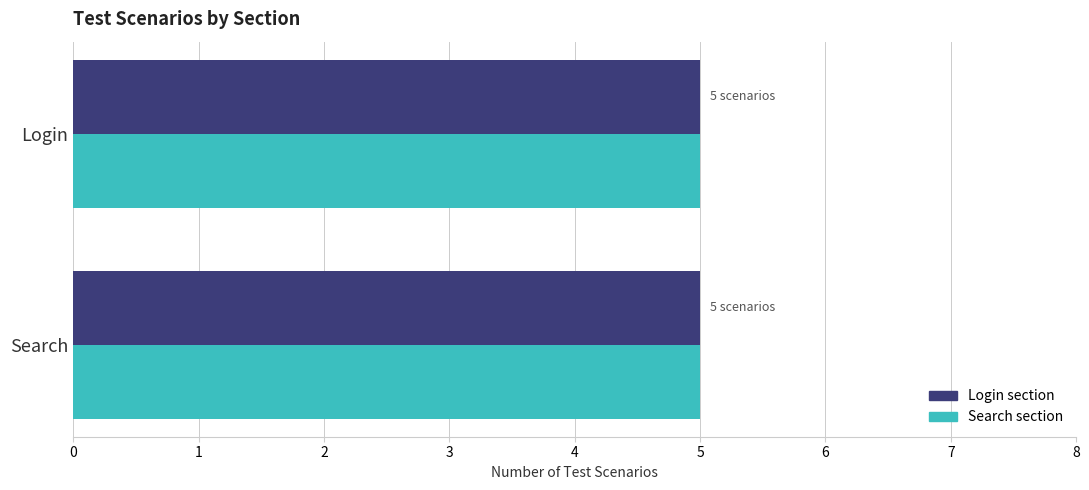

Is it true that Search equals 3 at Search?

False